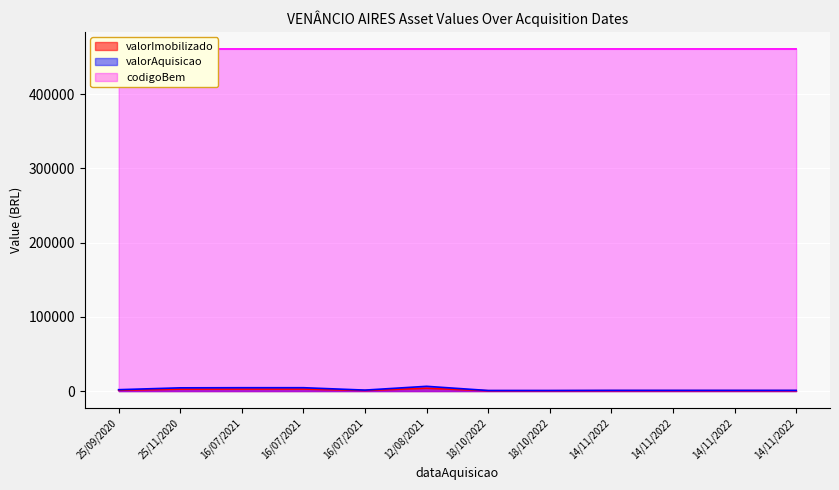

Which series has the largest total across all categories?

codigoBem